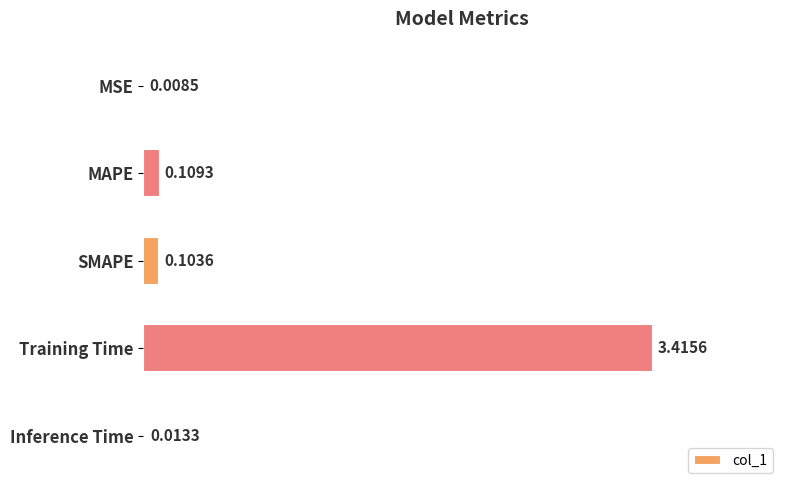

What is the sum of all values?

3.7